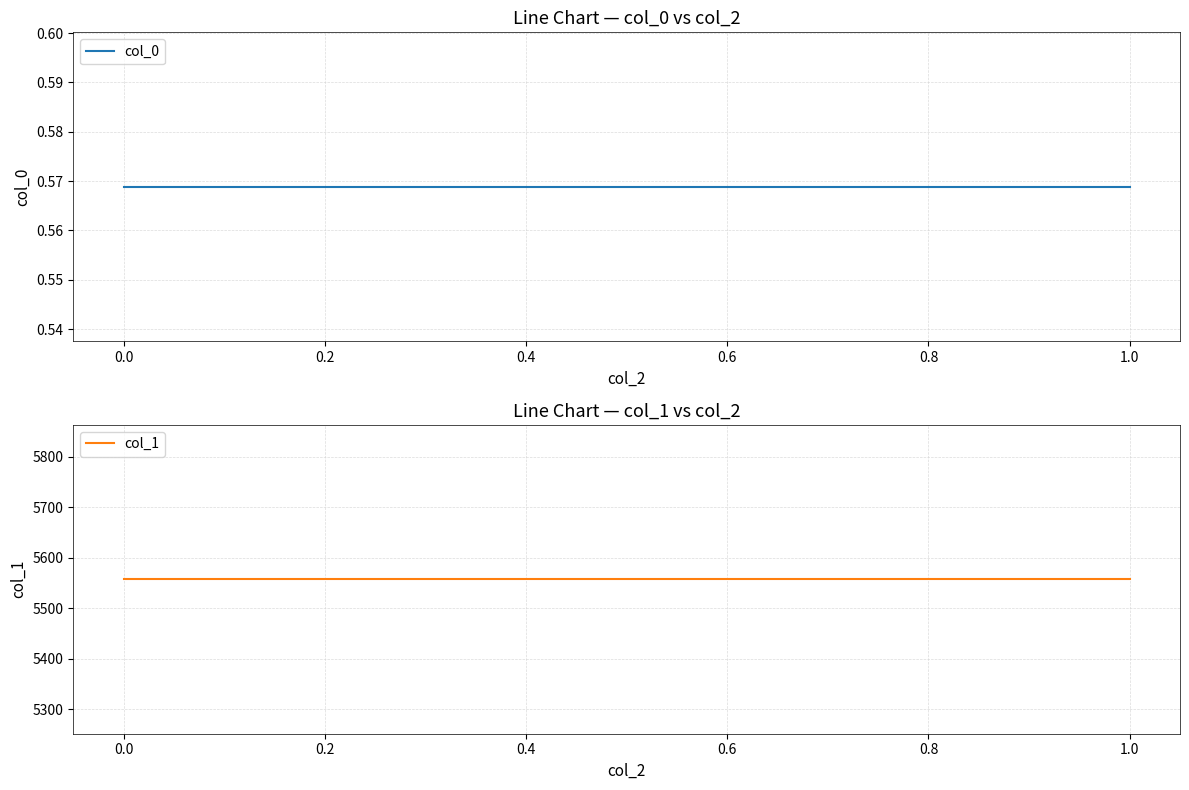

Which series has the widest spread of values?

col_0